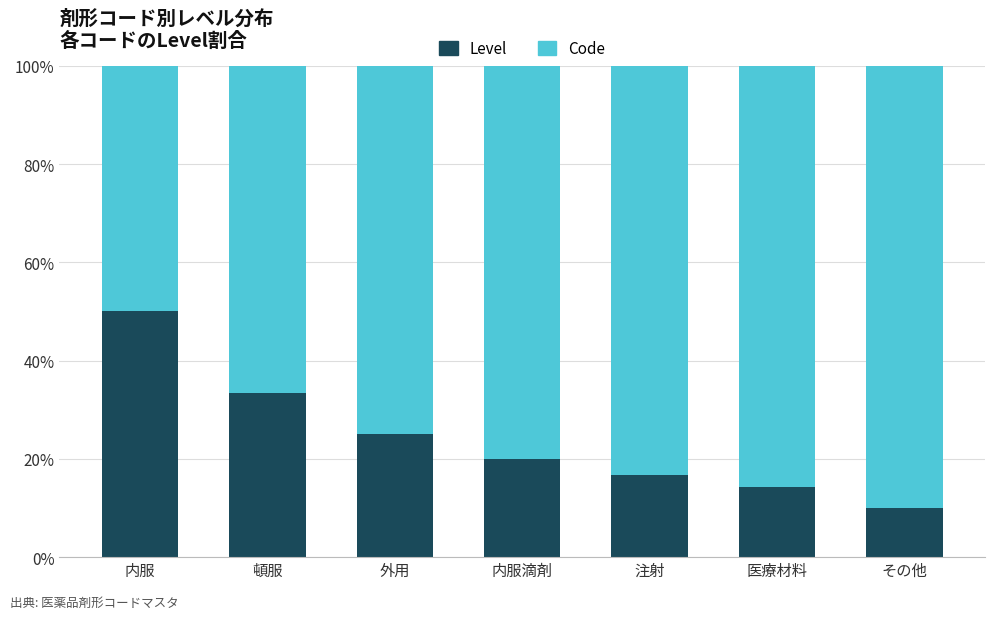

Which category has the lowest value in the Level series?

その他